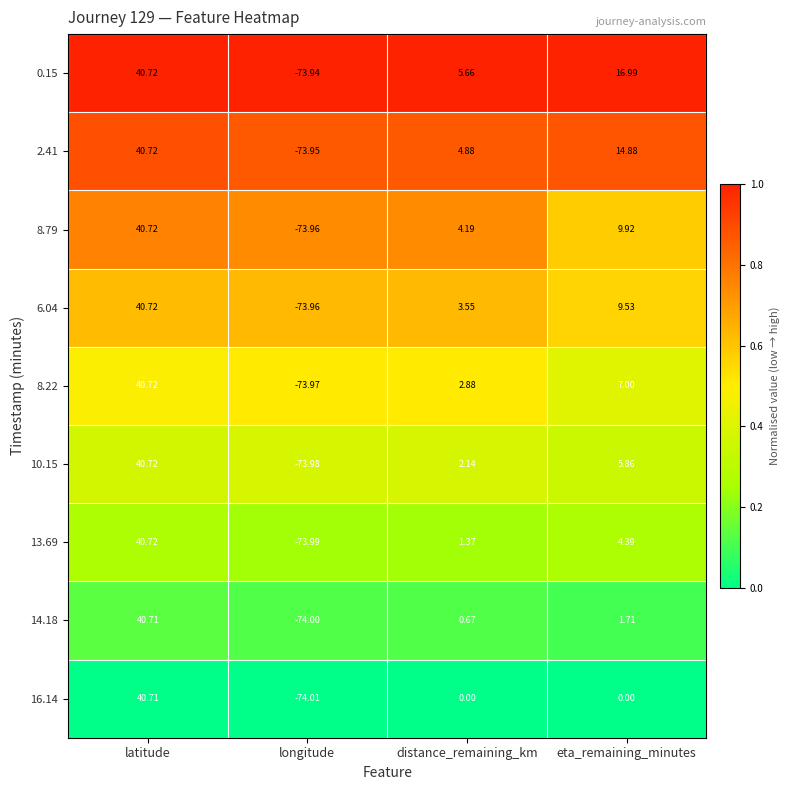

List the labels in order of 10.15 value, smallest first.

longitude, distance_remaining_km, eta_remaining_minutes, latitude